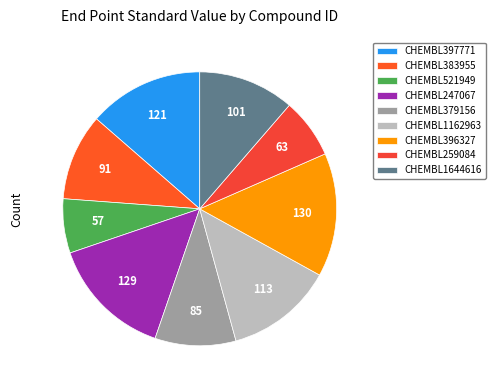

What percentage is the CHEMBL379156 slice, to the nearest percent?

10%